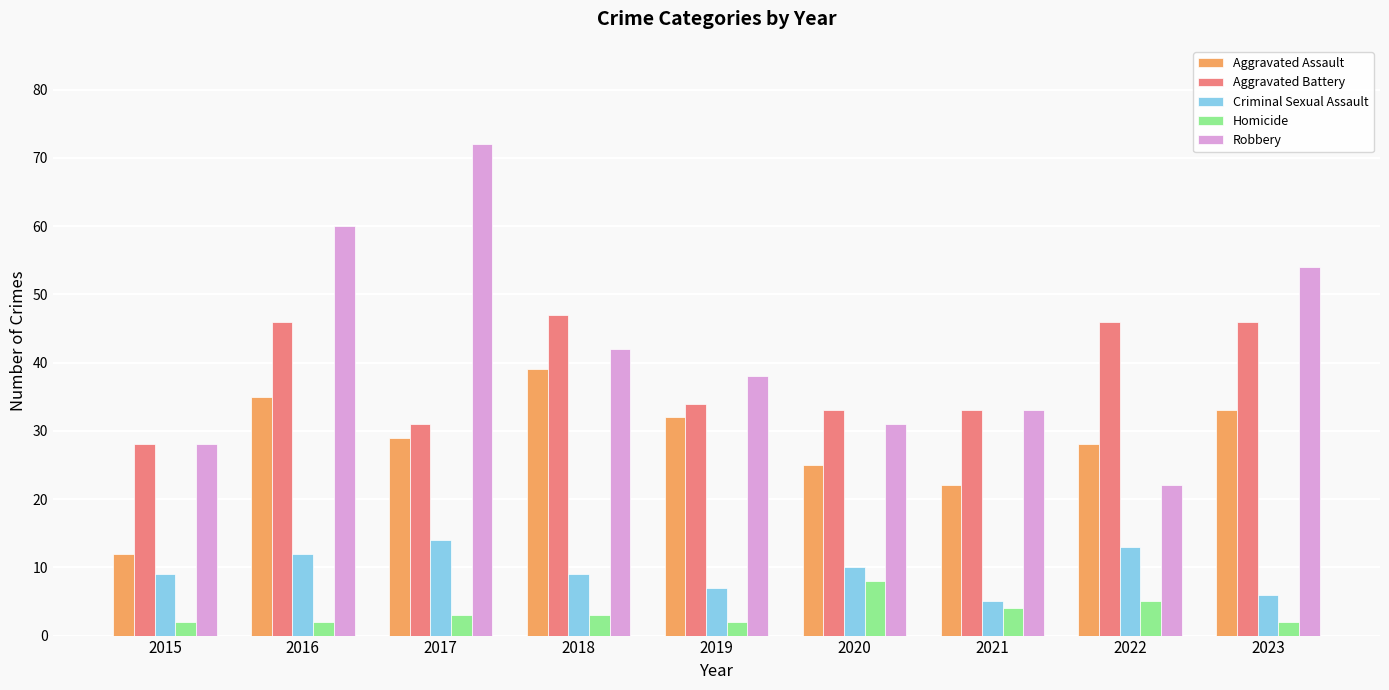

What is the difference between the highest and lowest values at 2018?

44